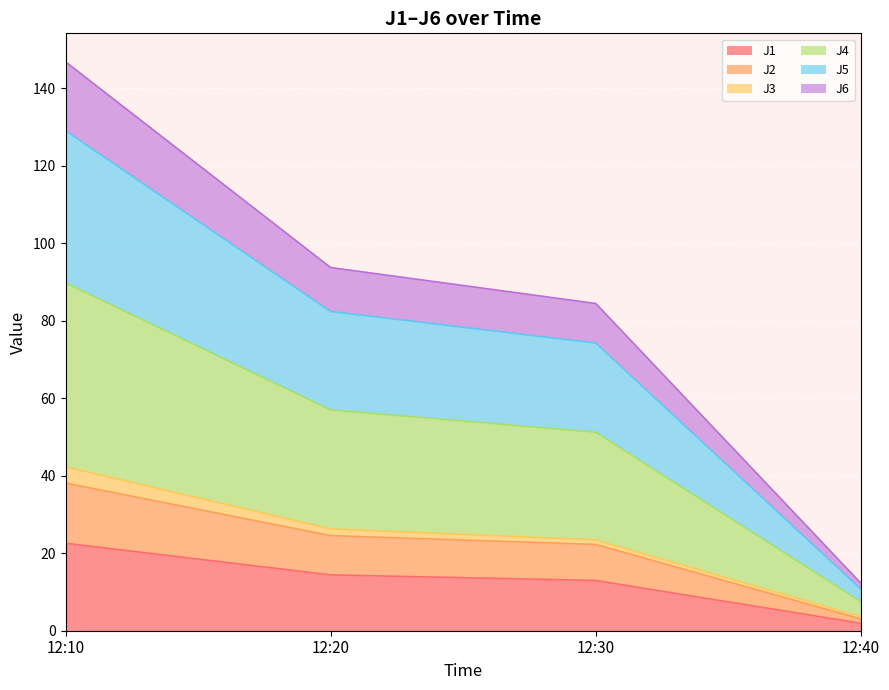

Which label corresponds to the largest value in the chart?

12:10